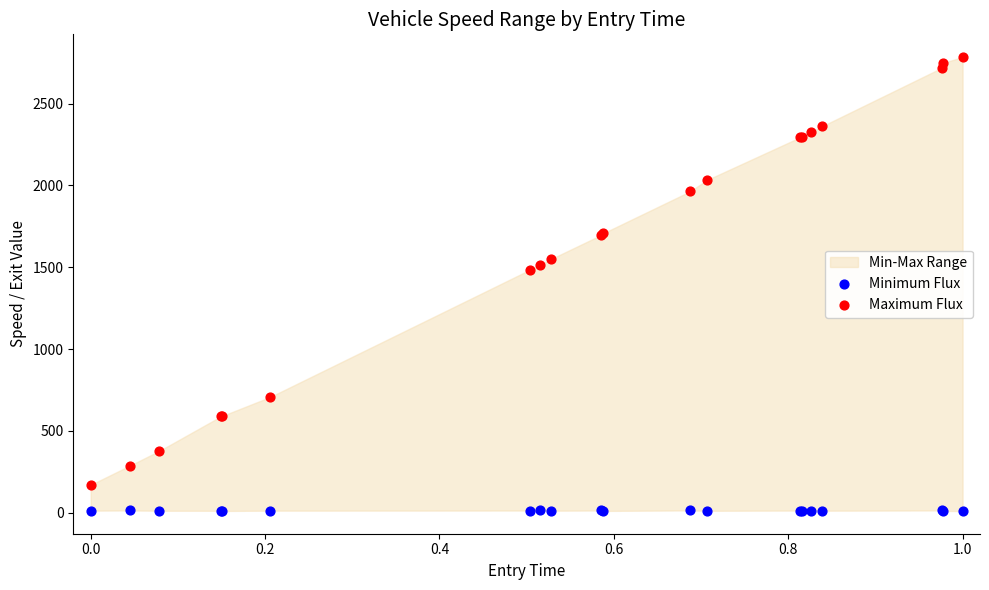

What is the X range (max minus min) for the scatter plot?

1.0